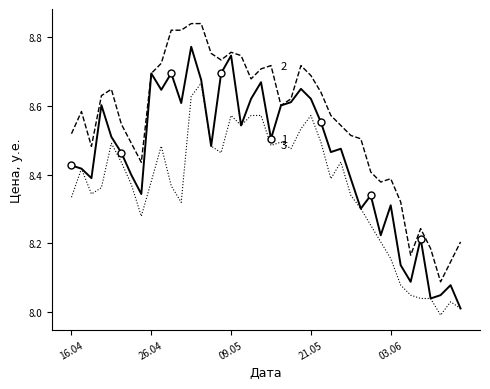

True or false: High has a value of 3.4 at 22.

False